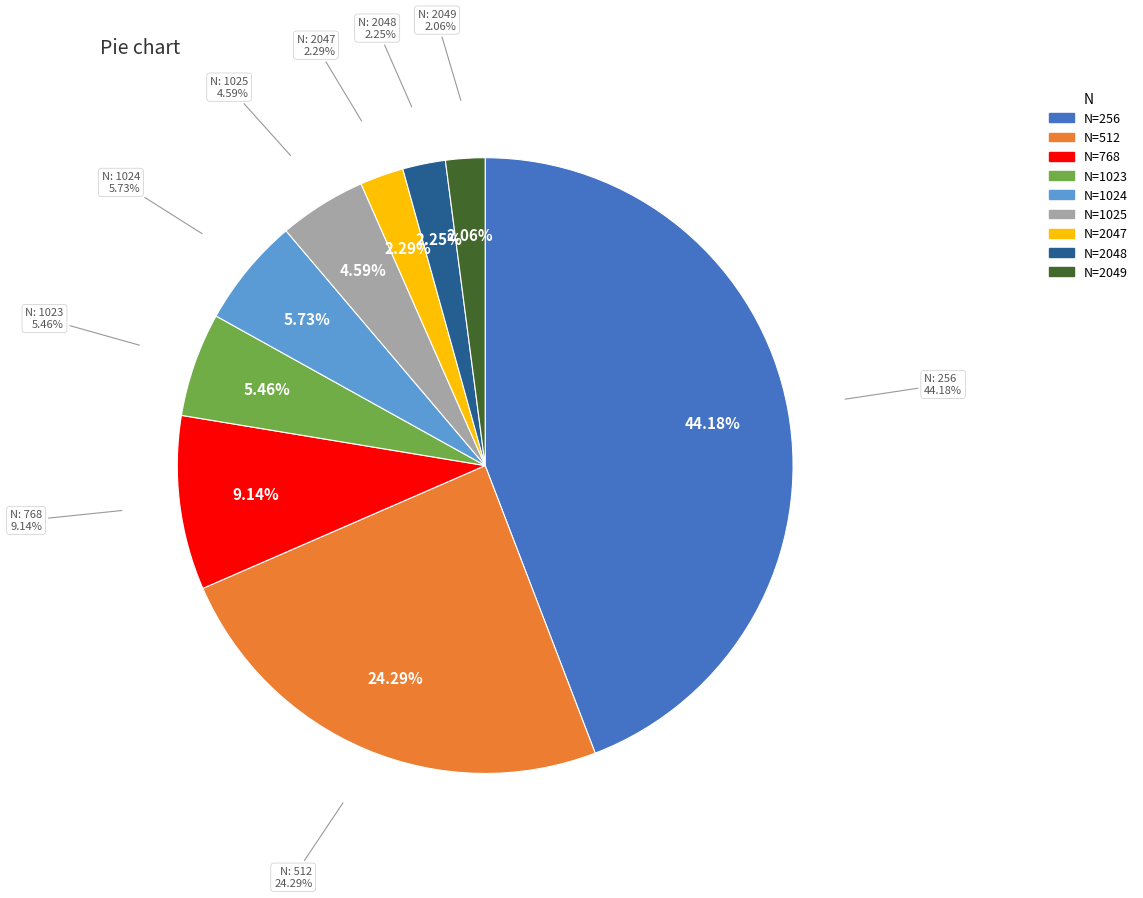

What is the ratio of the value at 2049 to the value at 1023?

0.4